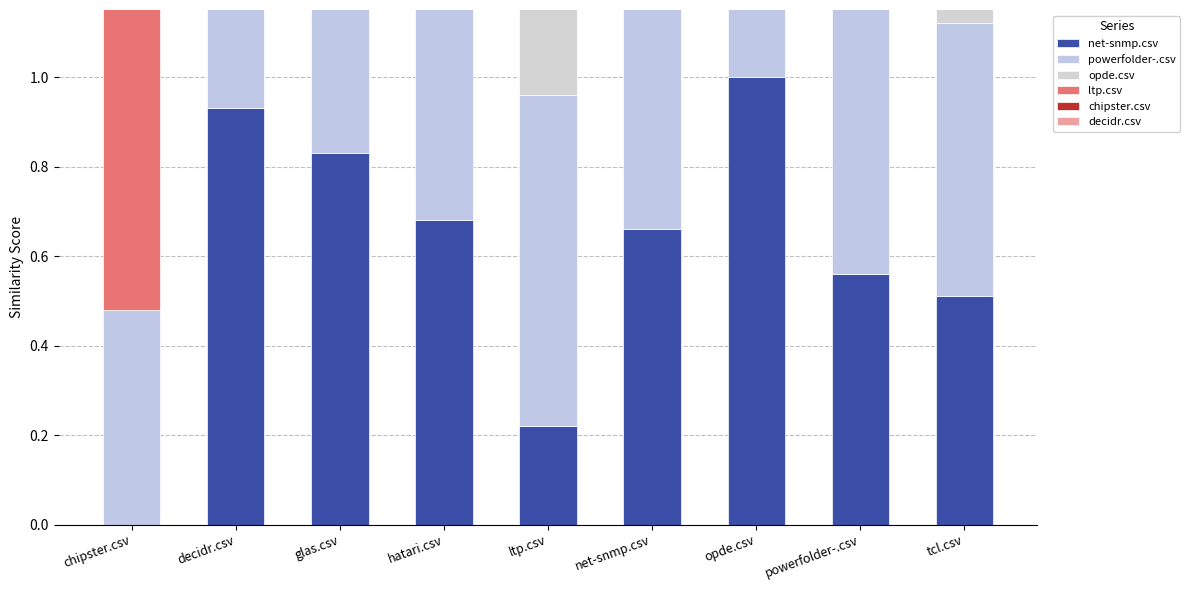

Which series has the largest total across all categories?

ltp.csv